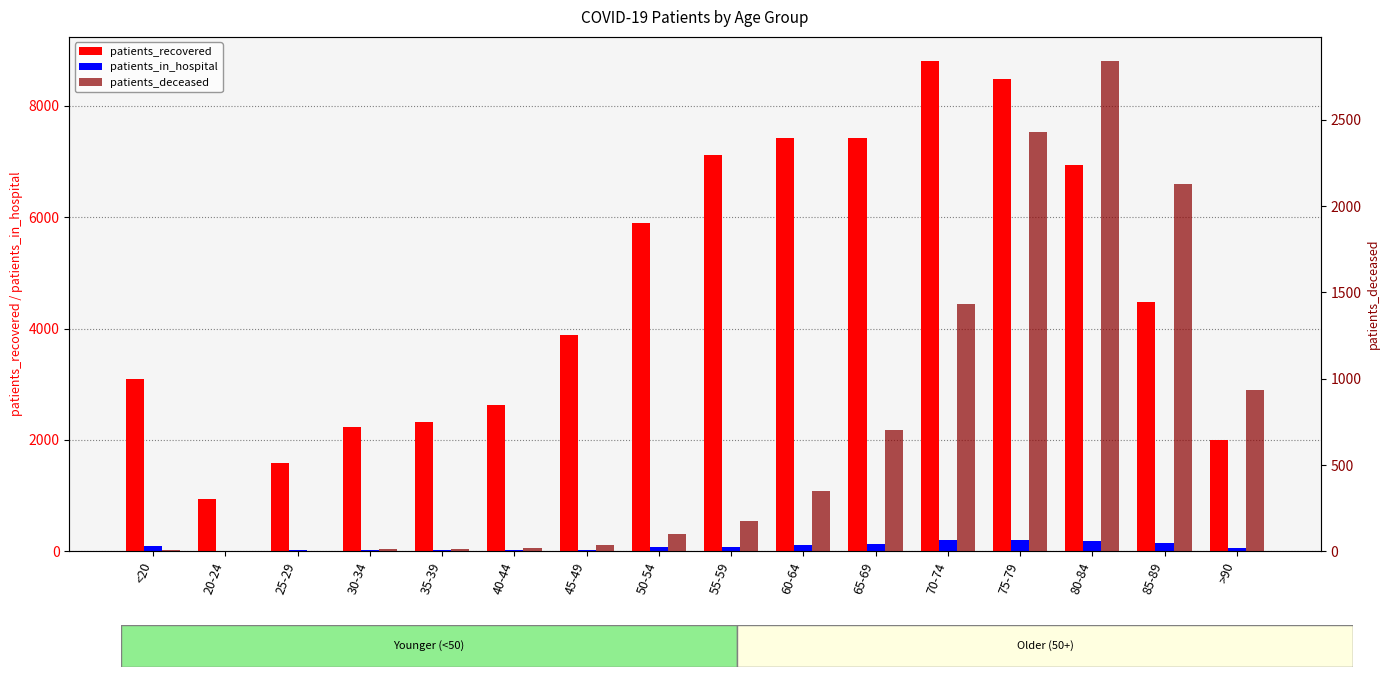

Which has a higher value, 80-84 or 70-74?

70-74